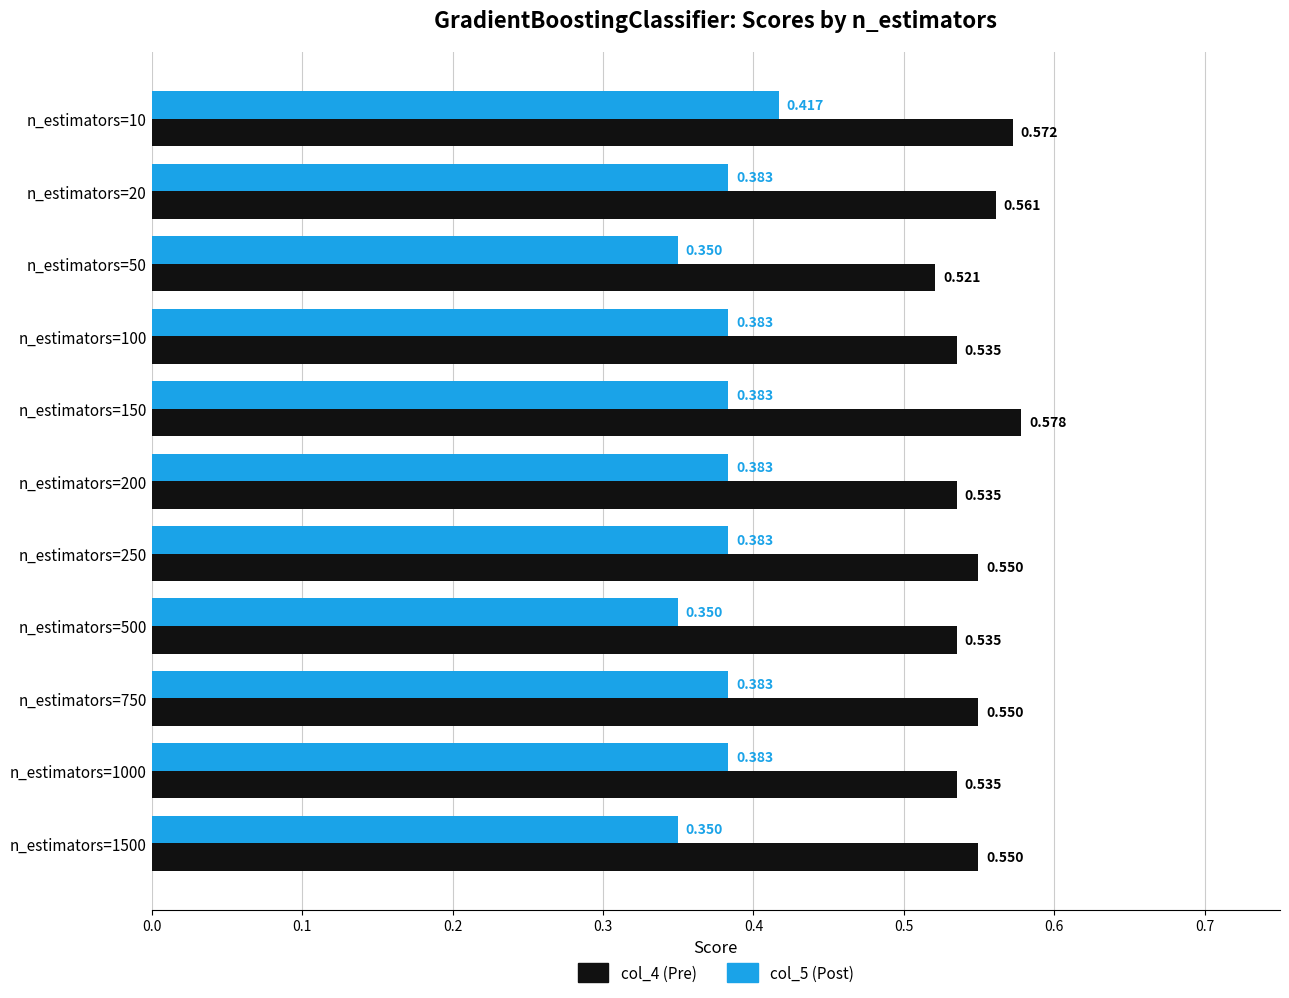

What is the value of the col_5 (Post) bar at the 5th from the left?

0.4